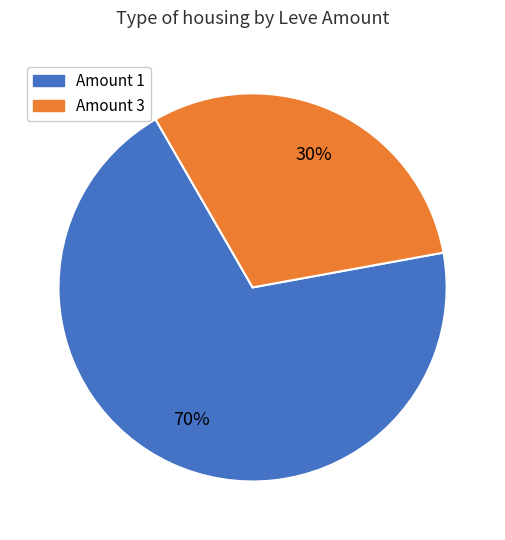

Is there a majority slice in this chart?

Yes